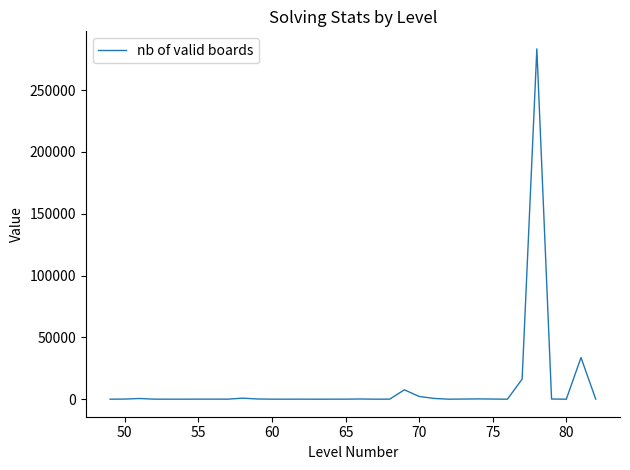

What is the difference between the maximum and minimum values?

283306